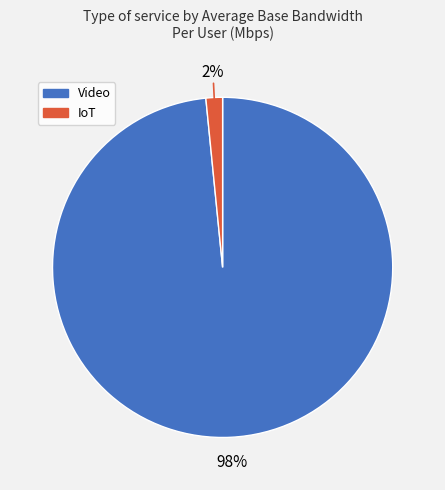

What is the smallest slice in the pie chart?

IoT